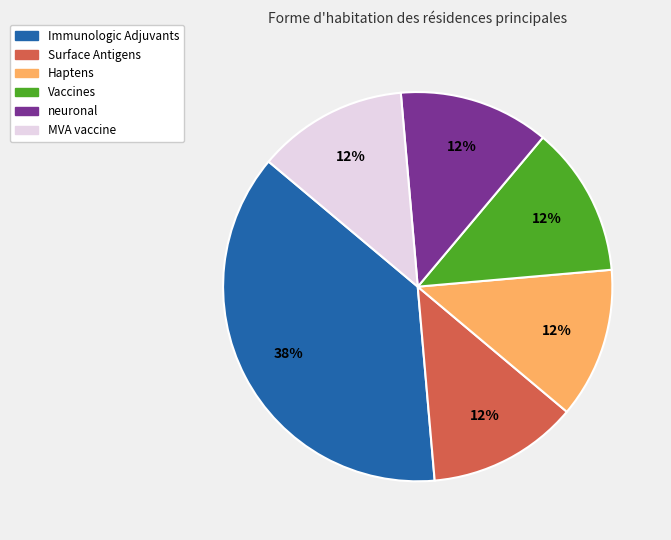

Do Surface Antigens and Vaccines together represent more than half of the pie?

No